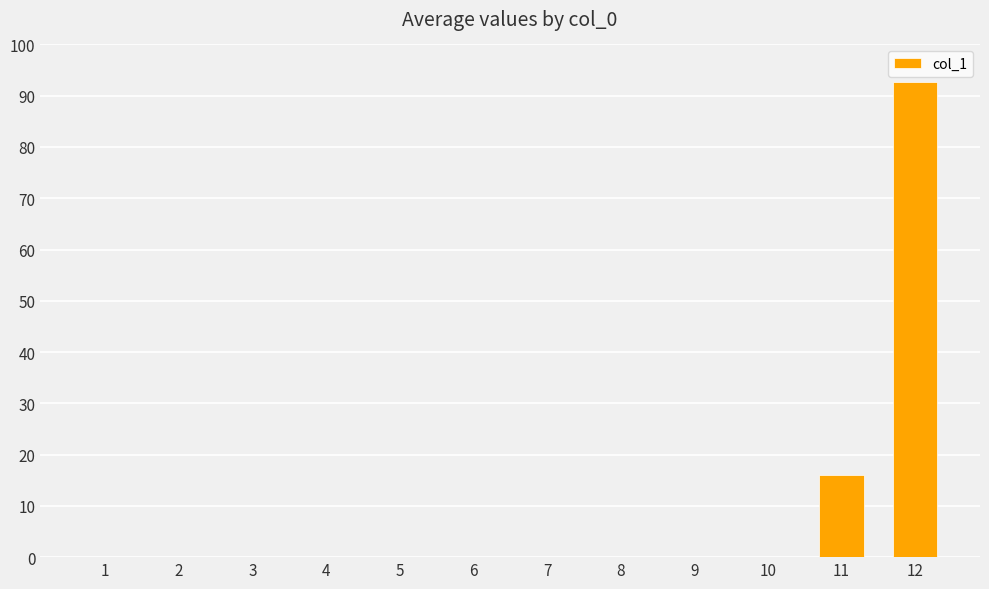

Reading left to right, list all the values displayed in this chart.

0.0	0.0	0.0	0.0	0.0	0.0	0.0	0.0	0.0	0.0	16.1	92.6